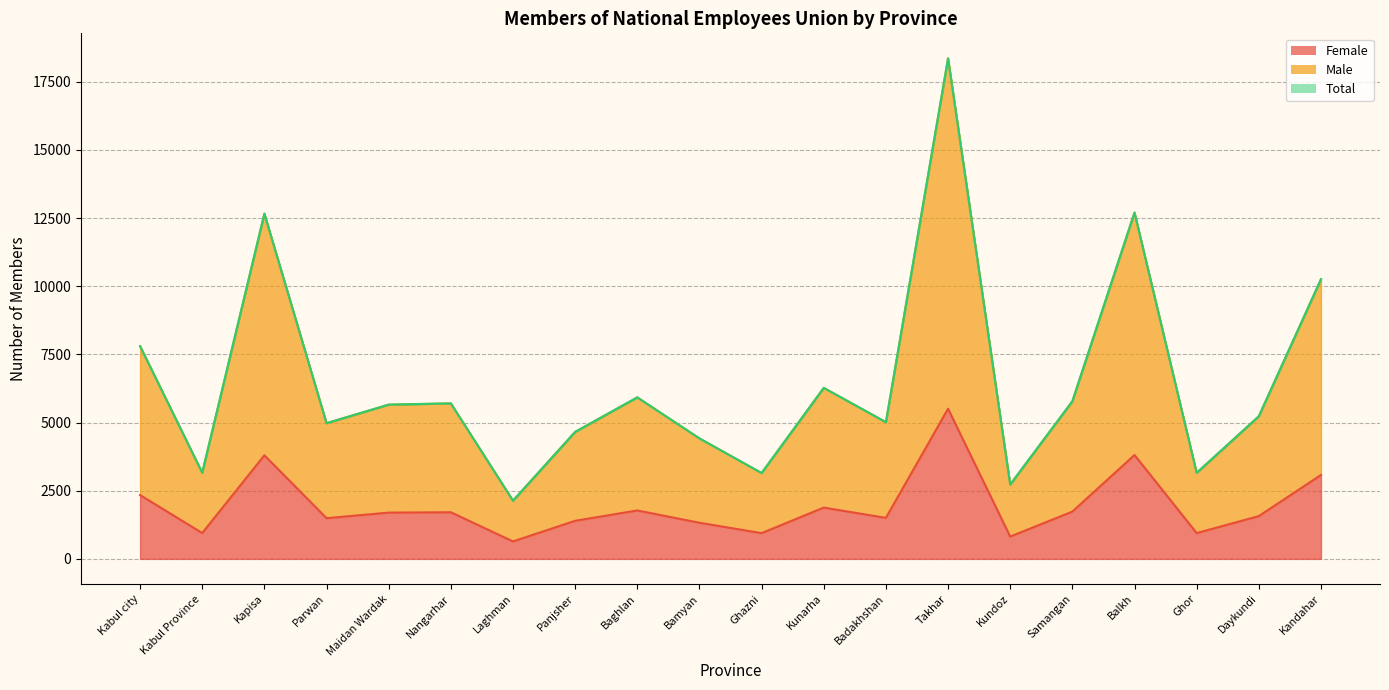

What is the difference between the maximum and minimum values in the Female series?

4867